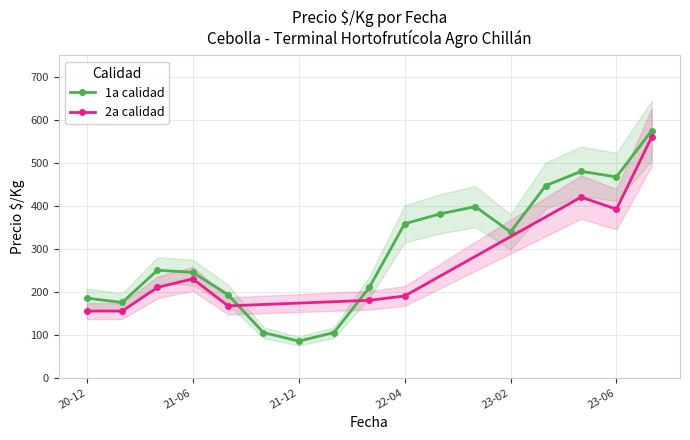

True or false: 1a calidad has more than 0 interior local peaks.

True